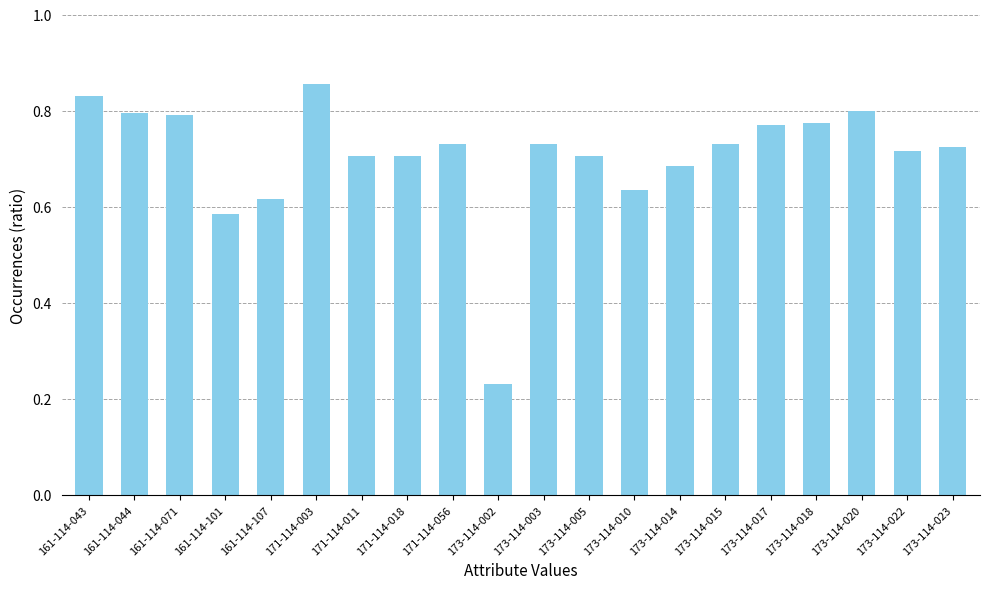

The value at 173-114-015 is 0.7. True or false?

True